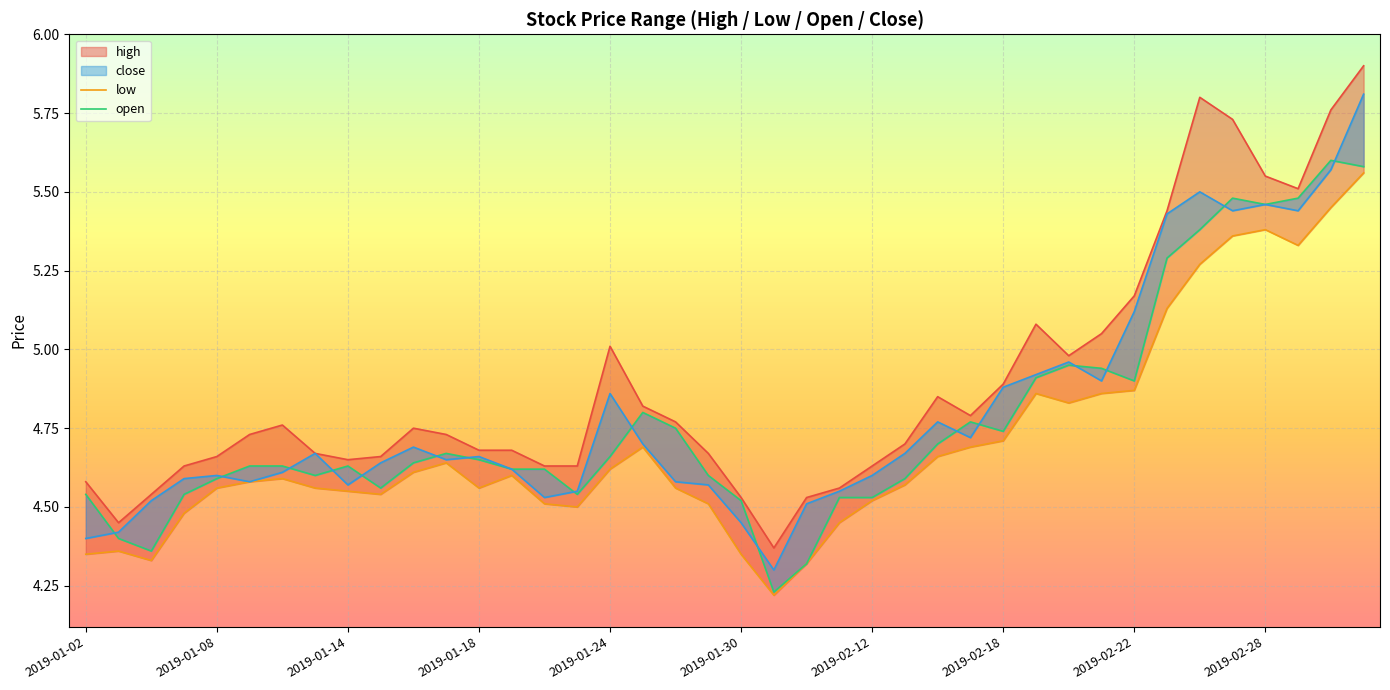

Reading right to left, list all the values displayed in this chart.

high: 5.9	5.8	5.5	5.5	5.7	5.8	5.4	5.2	5.0	5.0	5.1	4.9	4.8	4.8	4.7	4.6	4.6	4.5	4.4	4.5	4.7	4.8	4.8	5.0	4.6	4.6	4.7	4.7	4.7	4.8	4.7	4.7	4.7	4.8	4.7	4.7	4.6	4.5	4.5	4.6
low: 5.6	5.5	5.3	5.4	5.4	5.3	5.1	4.9	4.9	4.8	4.9	4.7	4.7	4.7	4.6	4.5	4.5	4.3	4.2	4.3	4.5	4.6	4.7	4.6	4.5	4.5	4.6	4.6	4.6	4.6	4.5	4.5	4.6	4.6	4.6	4.6	4.5	4.3	4.4	4.3
open: 5.6	5.6	5.5	5.5	5.5	5.4	5.3	4.9	4.9	5.0	4.9	4.7	4.8	4.7	4.6	4.5	4.5	4.3	4.2	4.5	4.6	4.8	4.8	4.7	4.5	4.6	4.6	4.7	4.7	4.6	4.6	4.6	4.6	4.6	4.6	4.6	4.5	4.4	4.4	4.5
close: 5.8	5.6	5.4	5.5	5.4	5.5	5.4	5.1	4.9	5.0	4.9	4.9	4.7	4.8	4.7	4.6	4.5	4.5	4.3	4.5	4.6	4.6	4.7	4.9	4.5	4.5	4.6	4.7	4.7	4.7	4.6	4.6	4.7	4.6	4.6	4.6	4.6	4.5	4.4	4.4